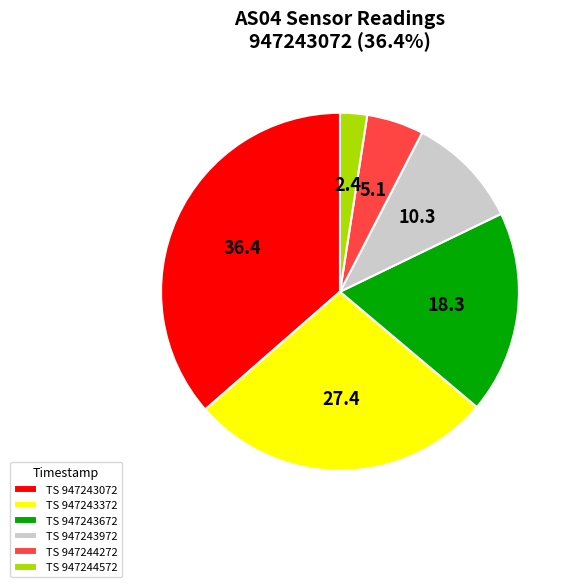

Rank the categories by value from highest to lowest.

TS 947243072, TS 947243372, TS 947243672, TS 947243972, TS 947244272, TS 947244572